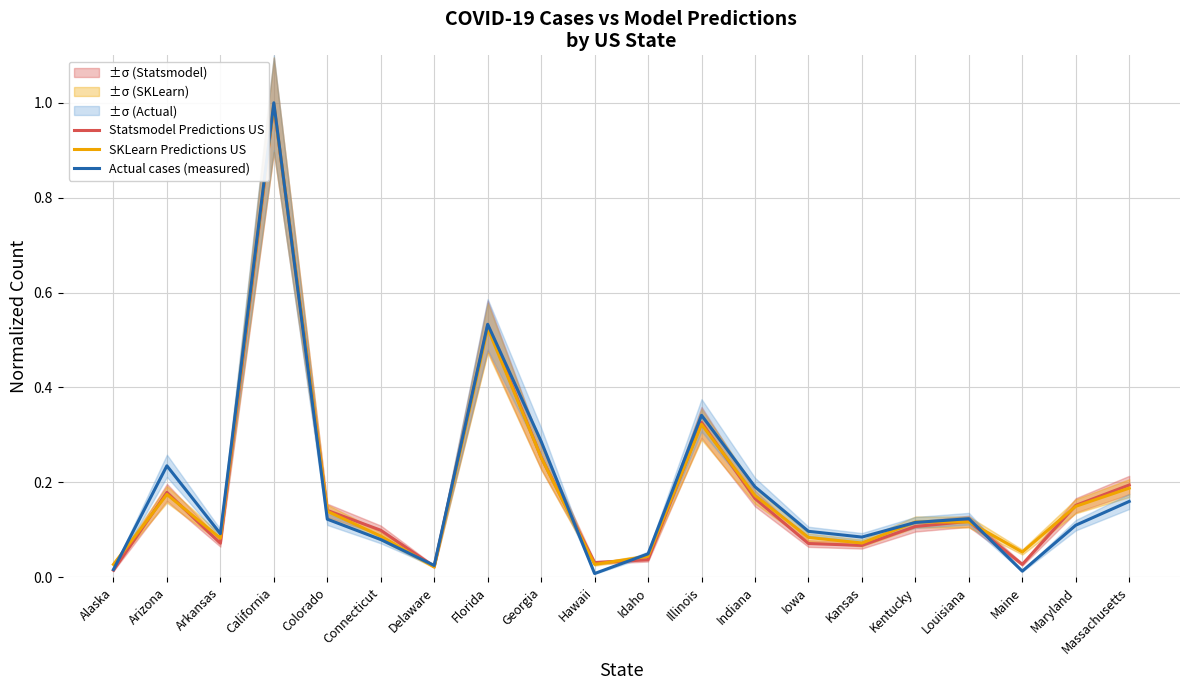

Is it true that Statsmodel Predictions US equals 0.2 at Indiana?

False